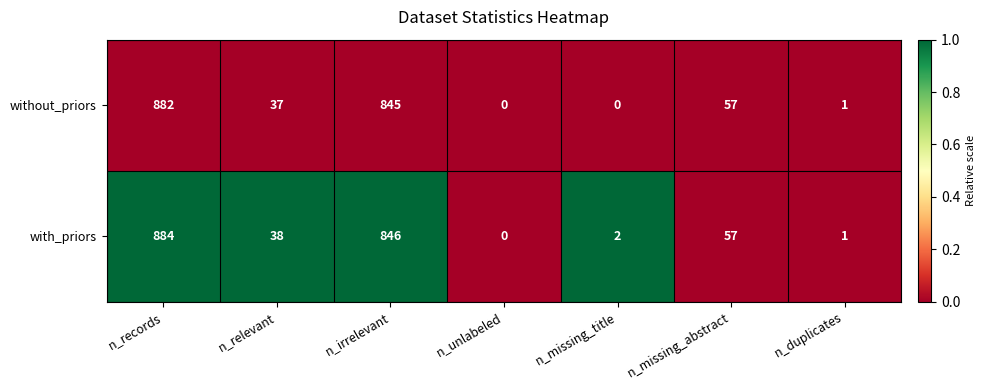

Rank the series by their average value, from highest to lowest.

with_priors, without_priors